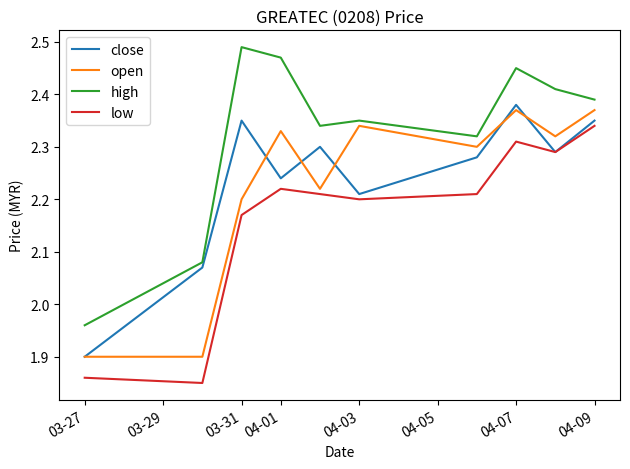

True or false: low and high intersect in this chart.

False